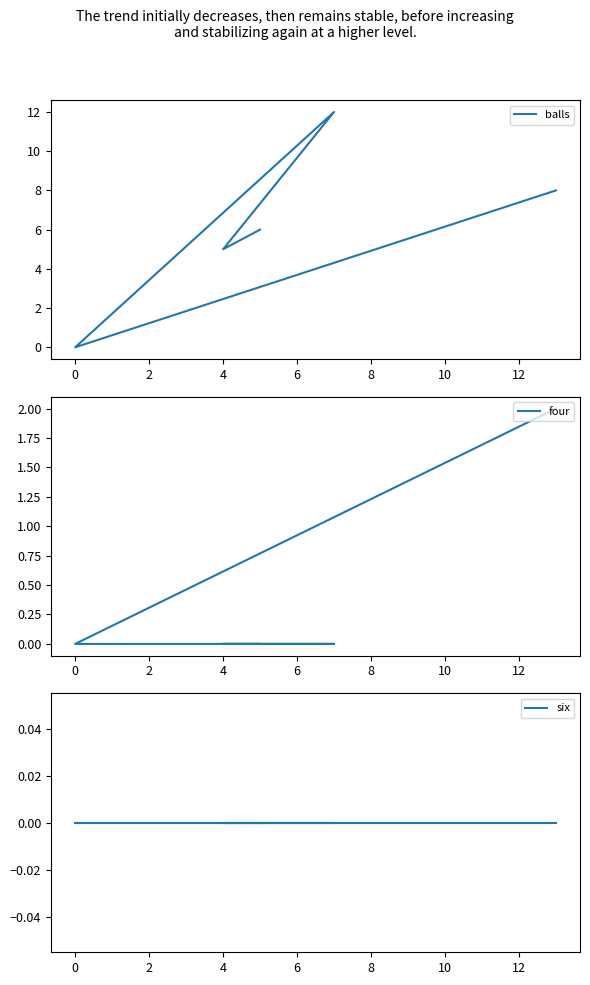

In balls, how many points are higher than both neighbors (excluding endpoints)?

1